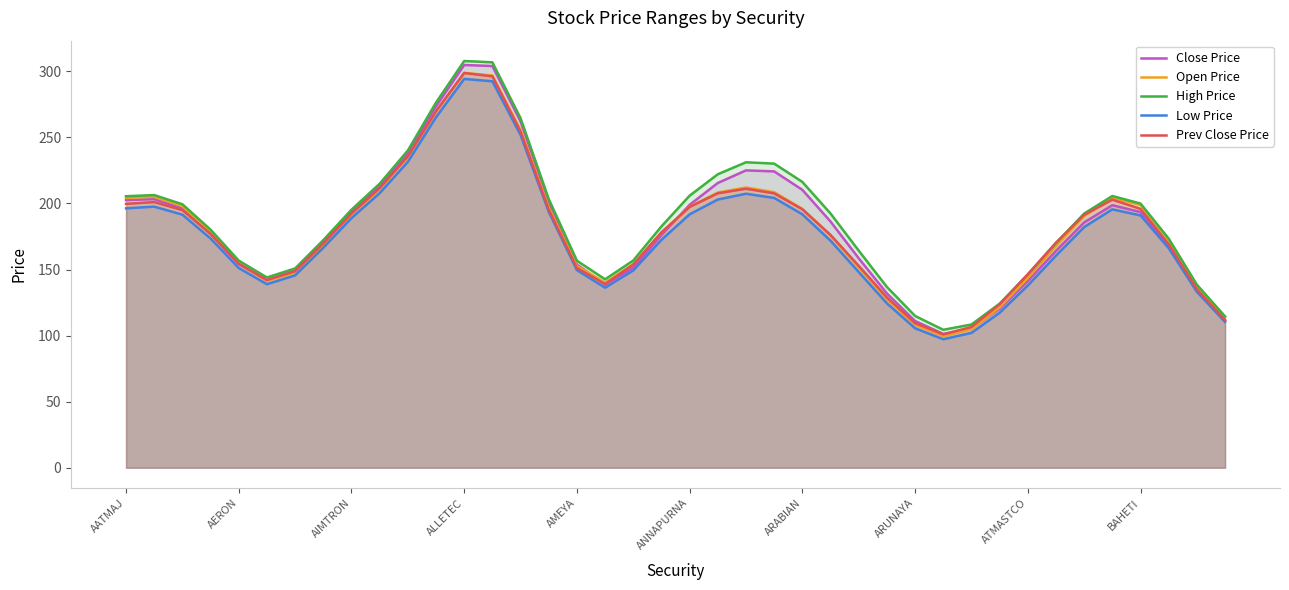

How many lines are shown in the chart?

5